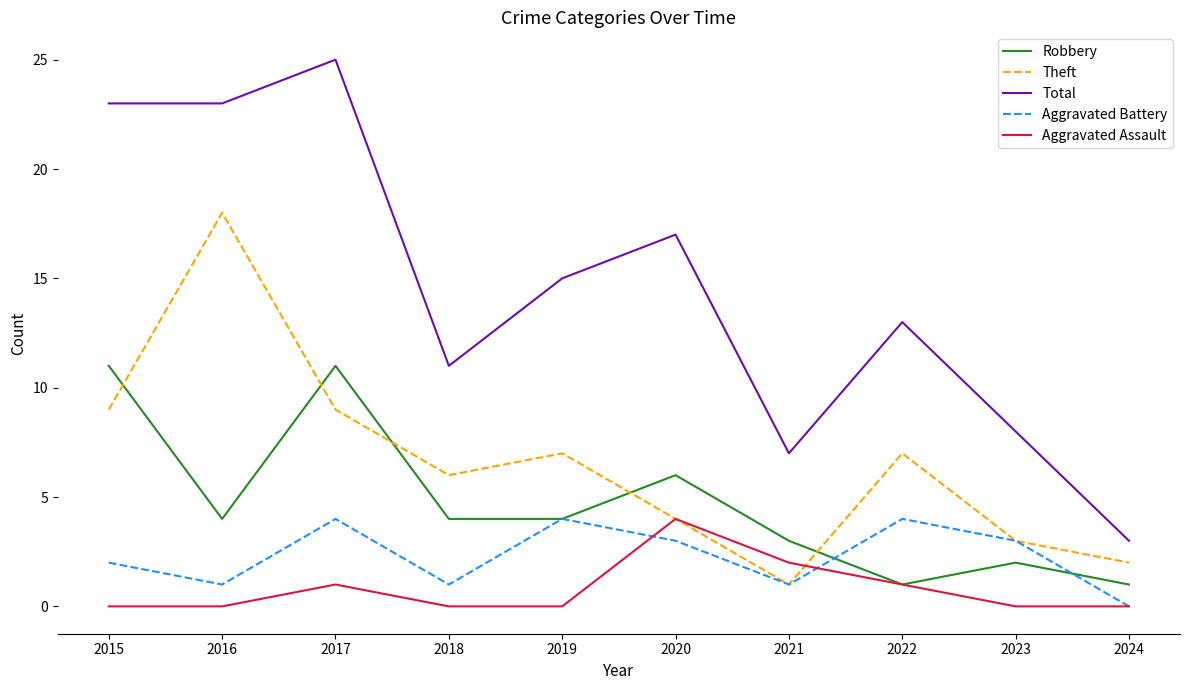

What is the difference between the second highest and second lowest values in the Theft series?

7